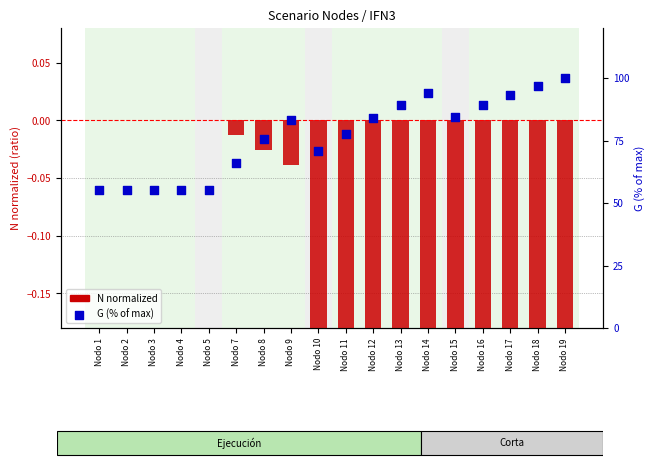

What is the total value across all series at Nodo 8?

75.4